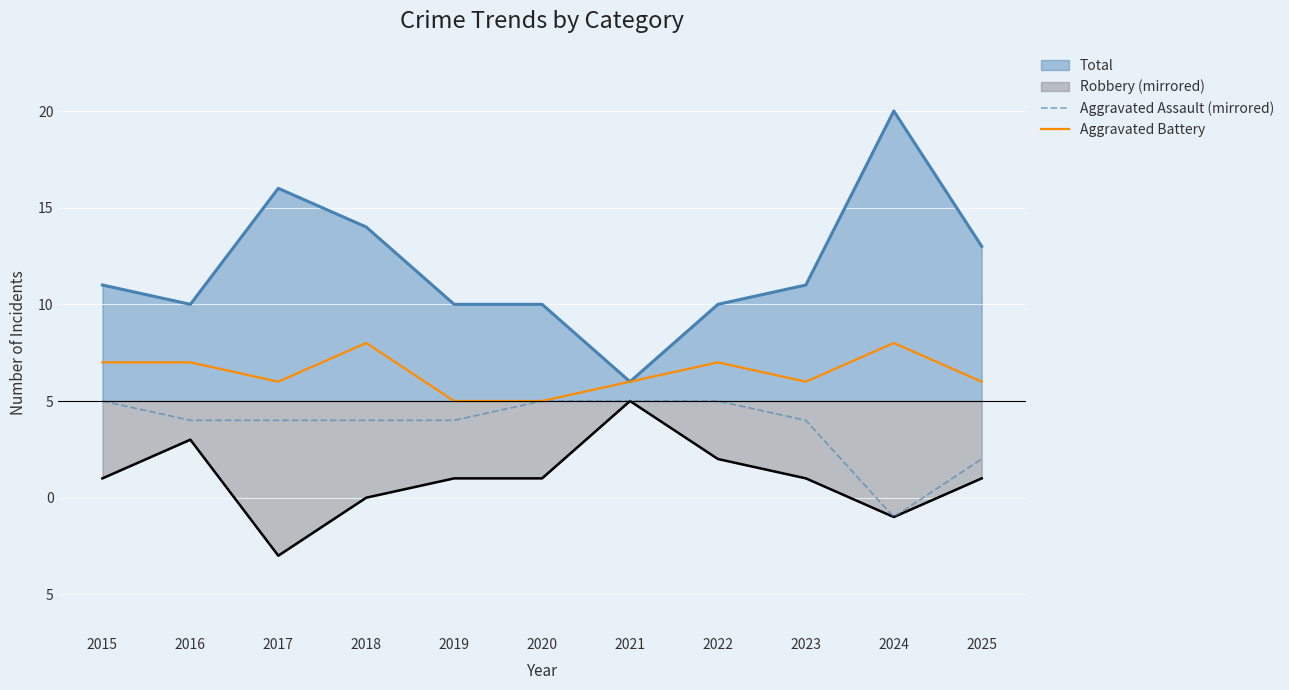

True or false: Aggravated Assault (mirrored) has a value of -2 at 2025.

False